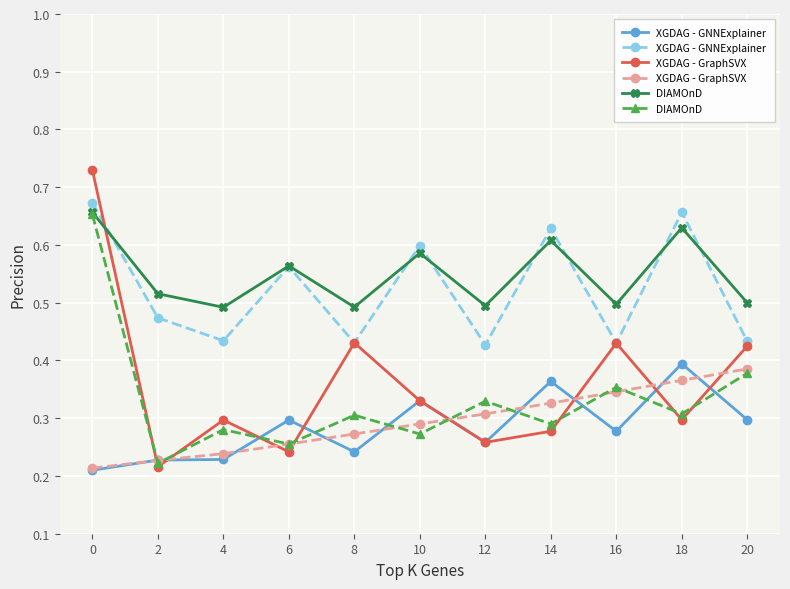

What is the difference between the maximum and minimum values in the DIAMOnD series?

0.4